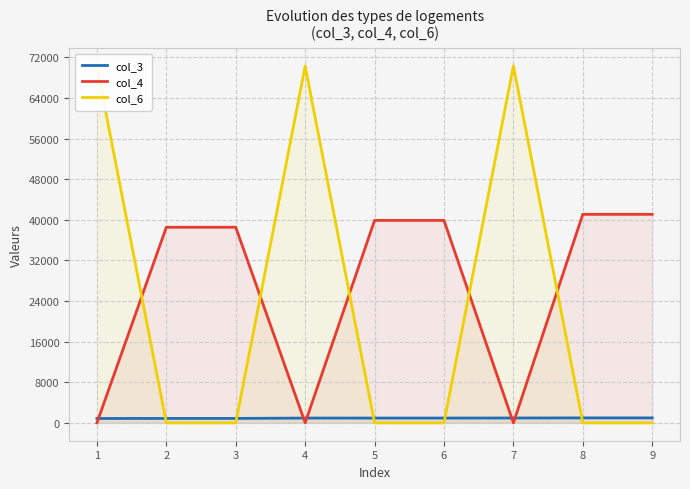

Between which two adjacent categories do col_3 and col_4 first intersect?

1 and 2